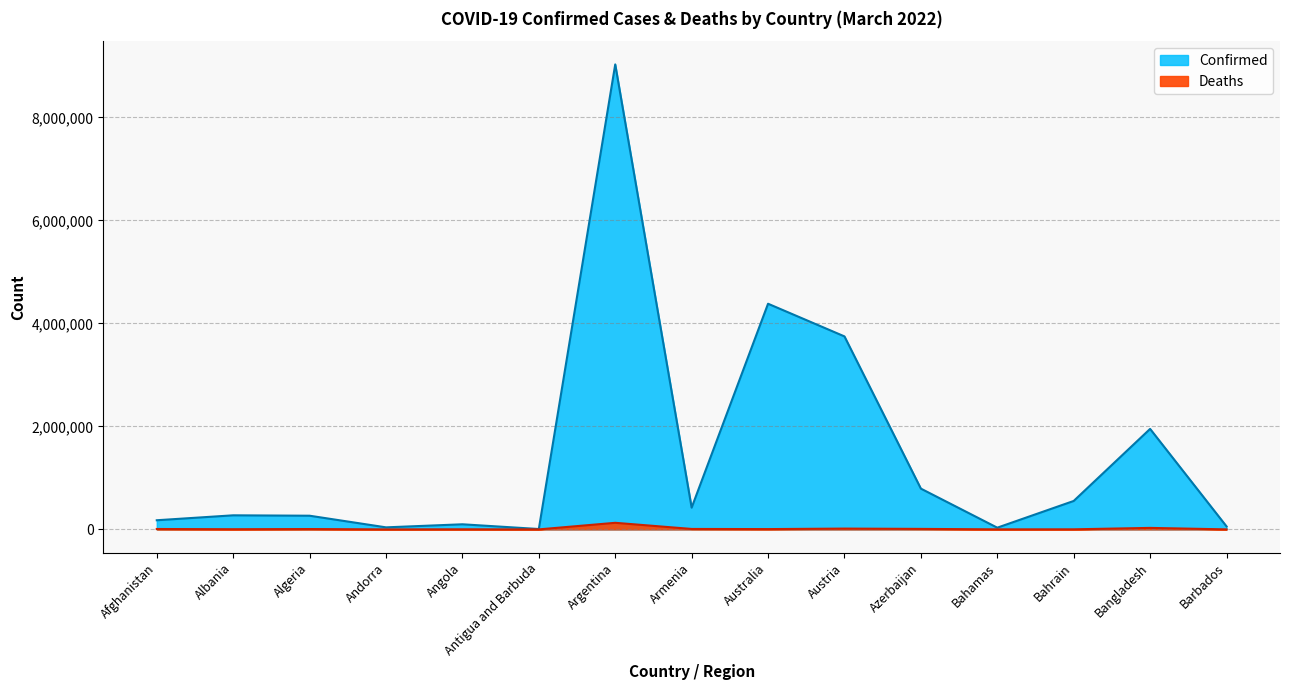

The value of Deaths at Angola is 1145. True or false?

False